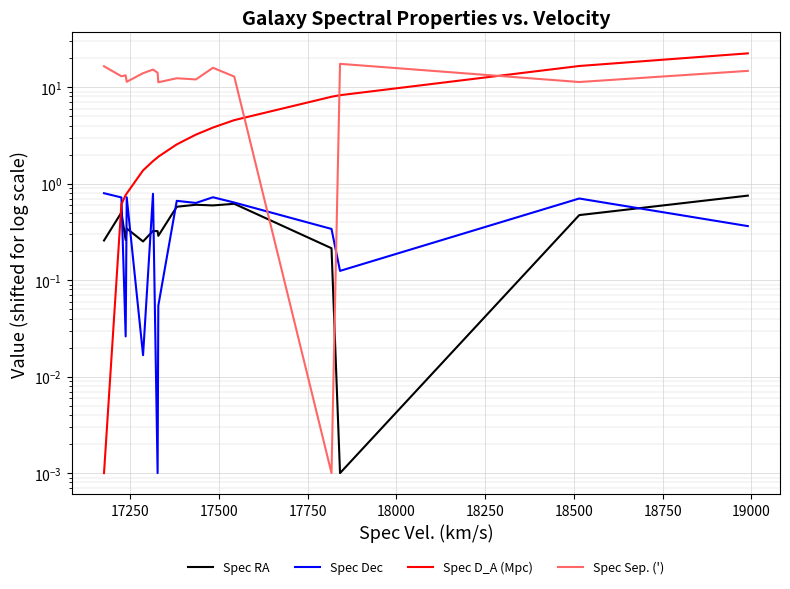

What are all the series names shown in the legend?

Spec RA, Spec Dec, Spec D_A (Mpc), Spec Sep. (')